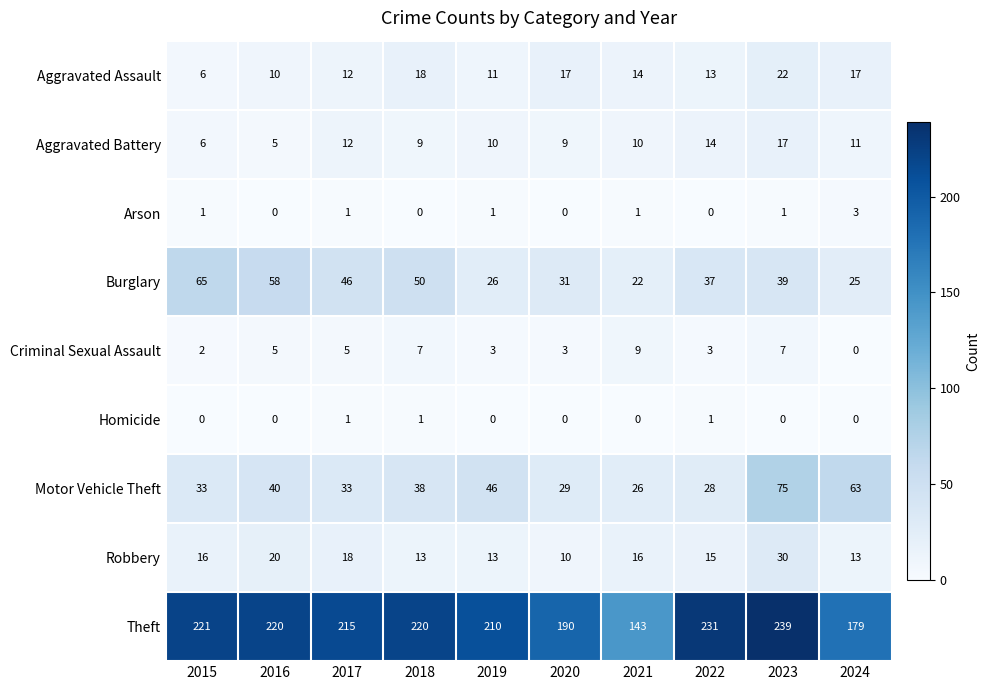

The Aggravated Assault series shows 22 at 2023. True or false?

True